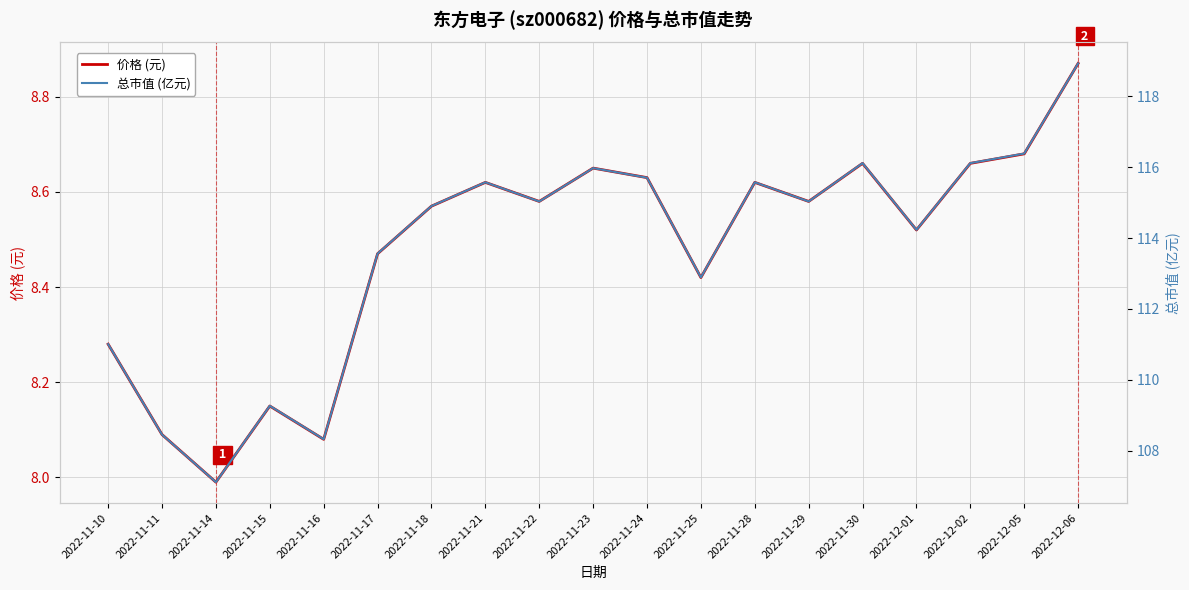

How many interior local peaks does the 价格 (元) series have?

5